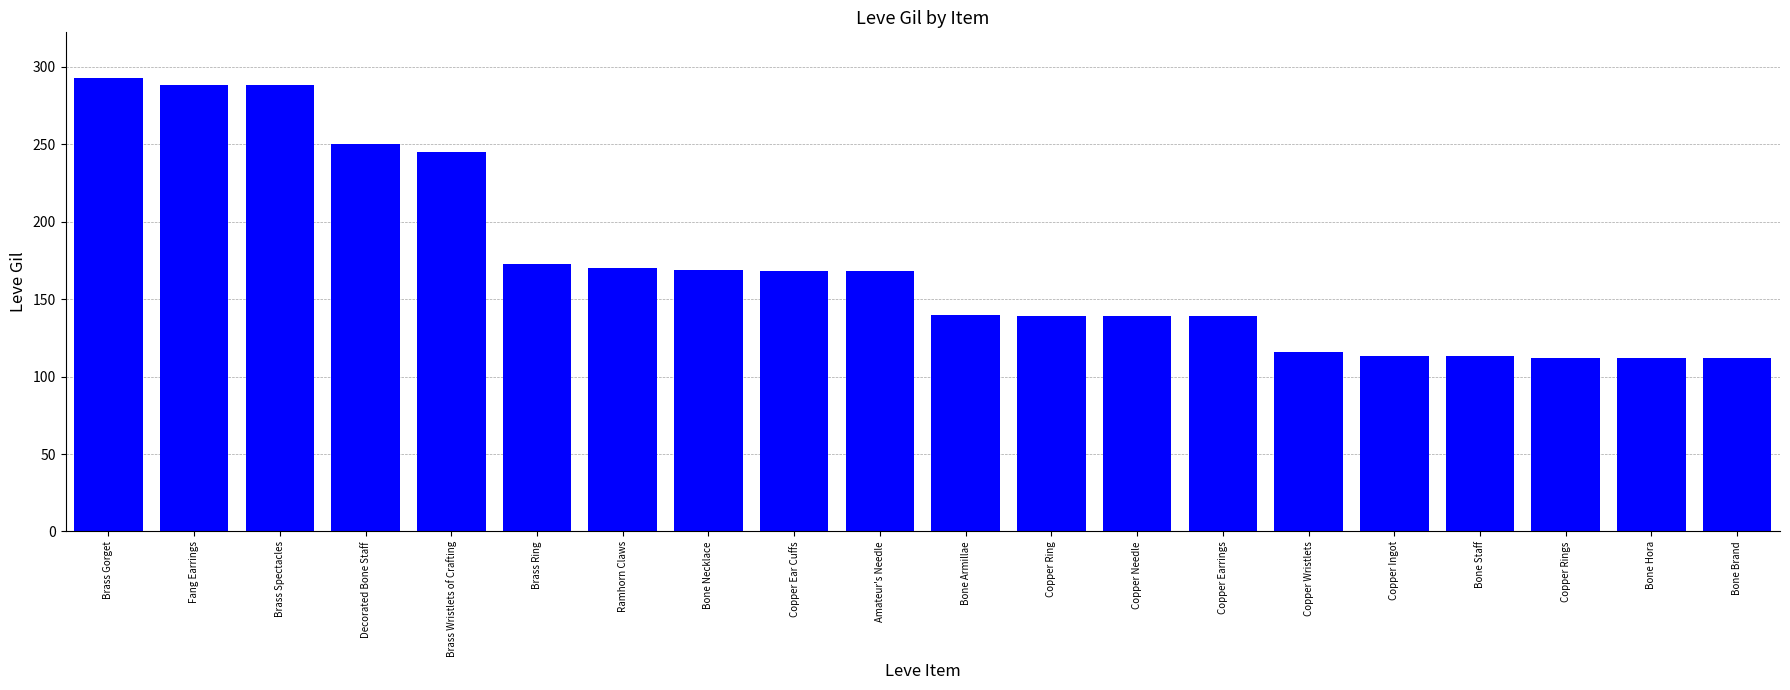

Are the bars horizontal?

No